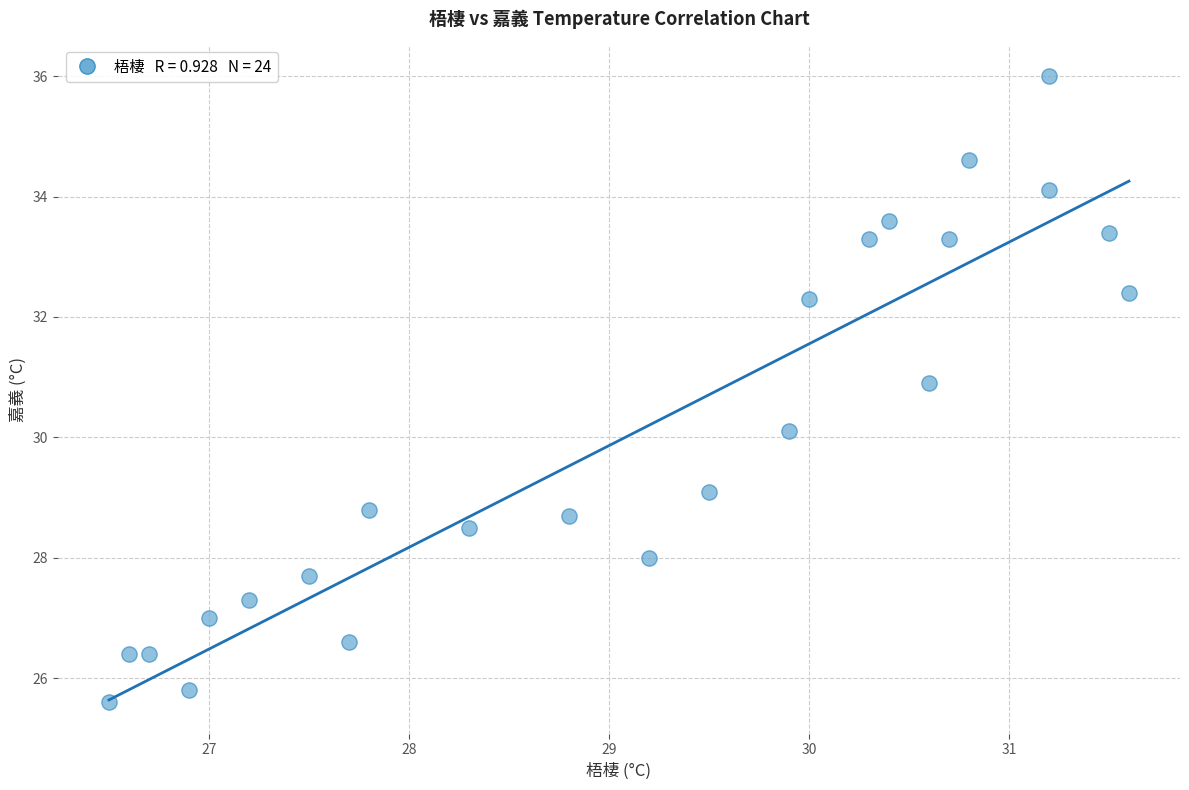

What is the range of X values (max minus min)?

5.1